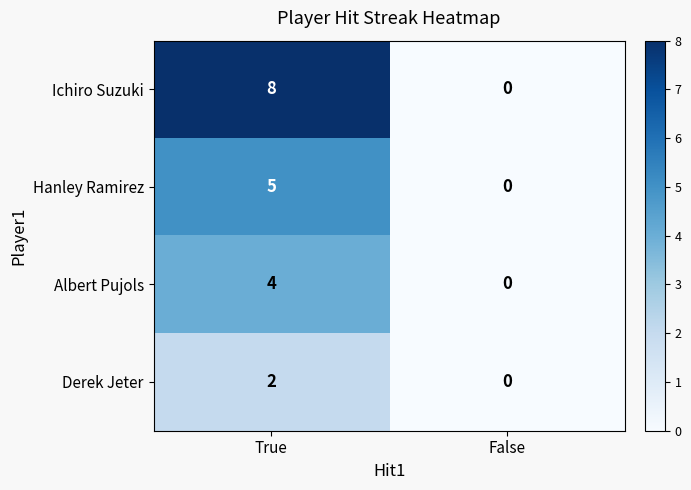

How many categories are shown in the chart?

2